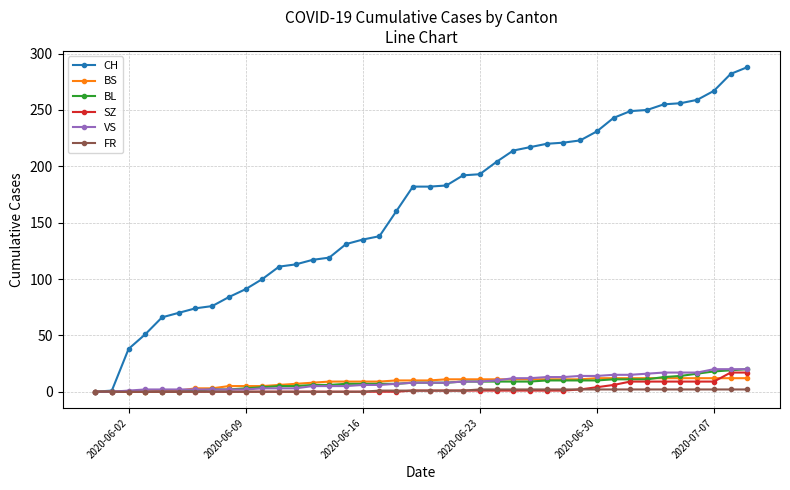

What is the maximum value shown in the chart?

288